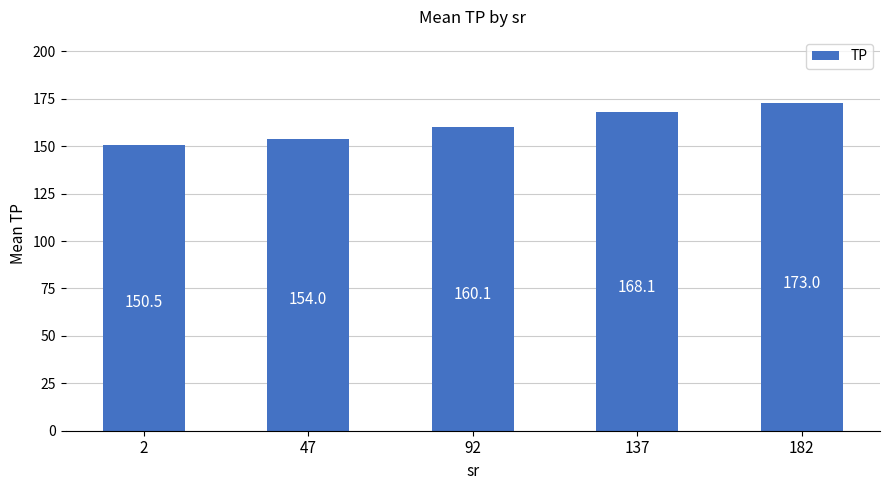

What value does the data have at 182?

173.0